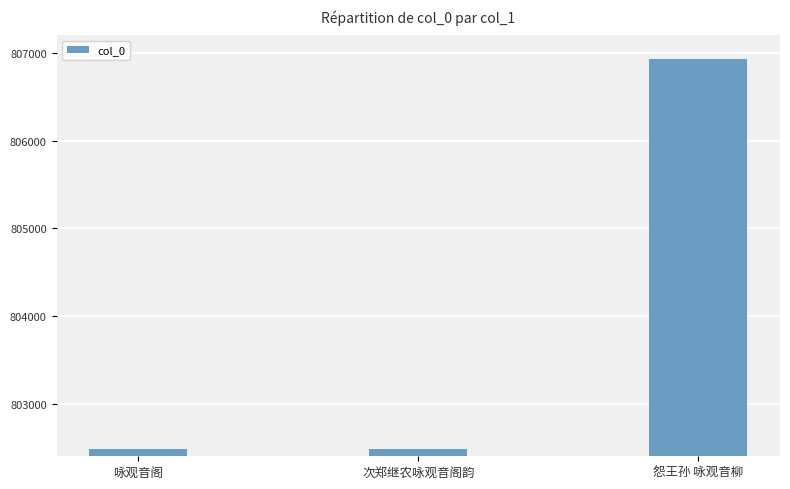

What is the maximum value shown in the chart?

806928